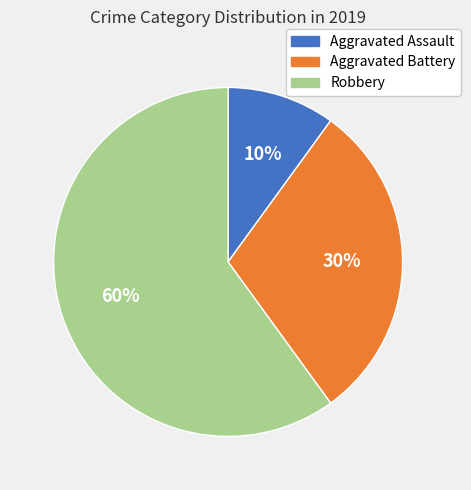

Do Aggravated Battery and Aggravated Assault together represent more than half of the pie?

No